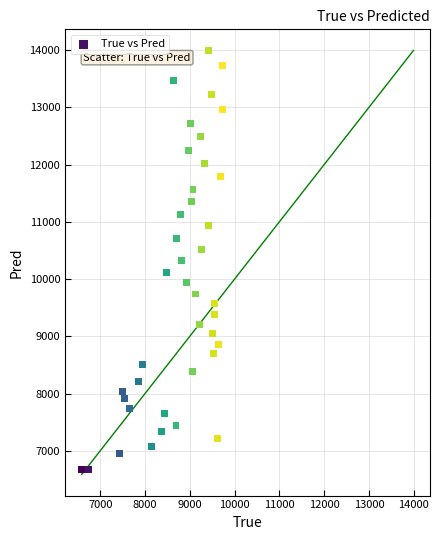

What is the range of Y values (max minus min)?

7329.9